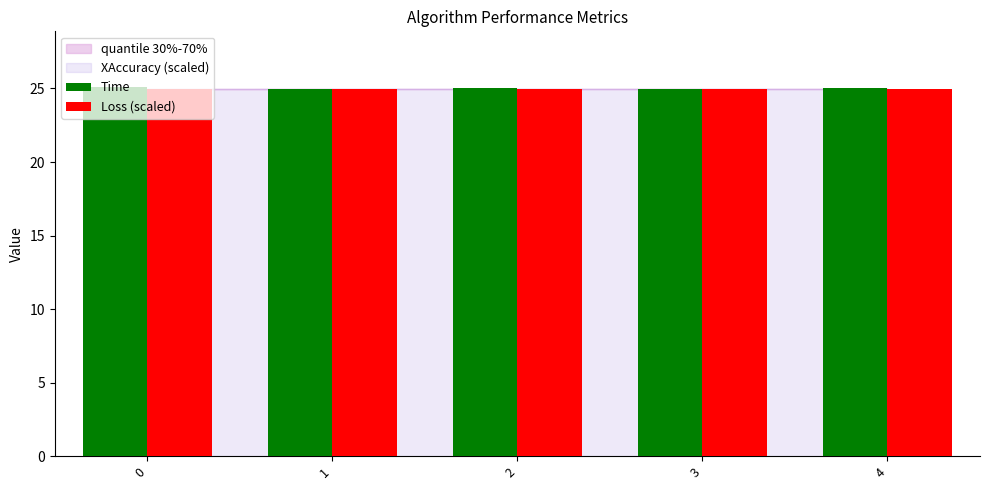

True or false: Loss (scaled) has a value of 25.0 at 3.

True